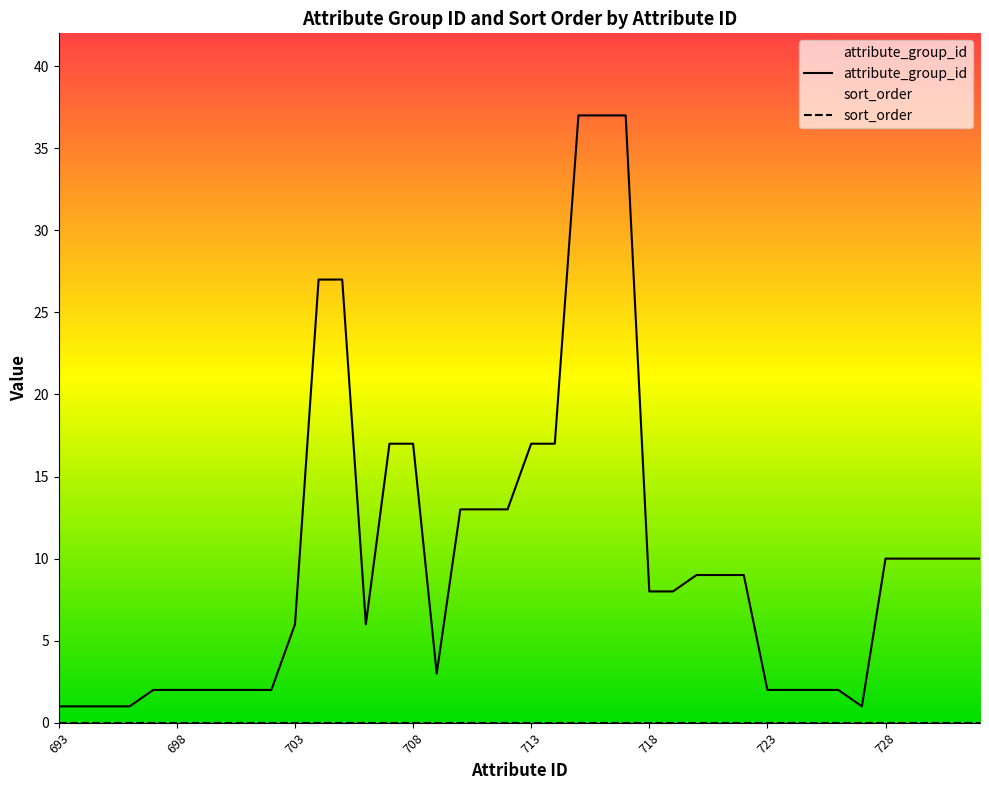

True or false: attribute_group_id has more than 1 points higher than both neighbors.

False